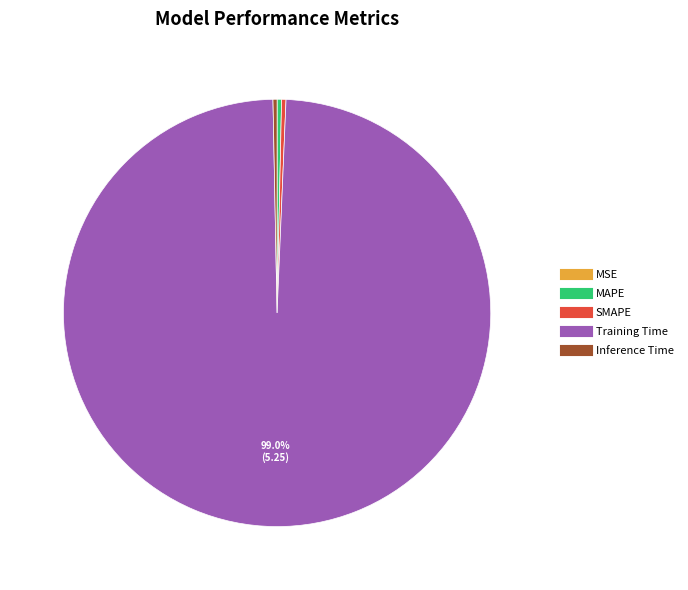

Is it true that Training Time is 89% of the pie?

False